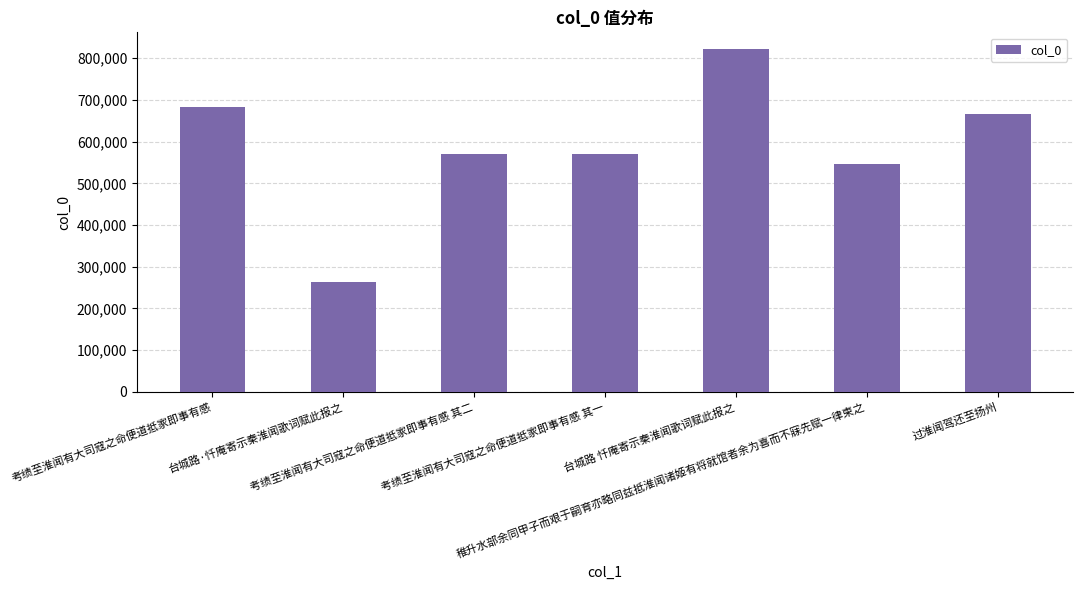

What is the average value?

588512